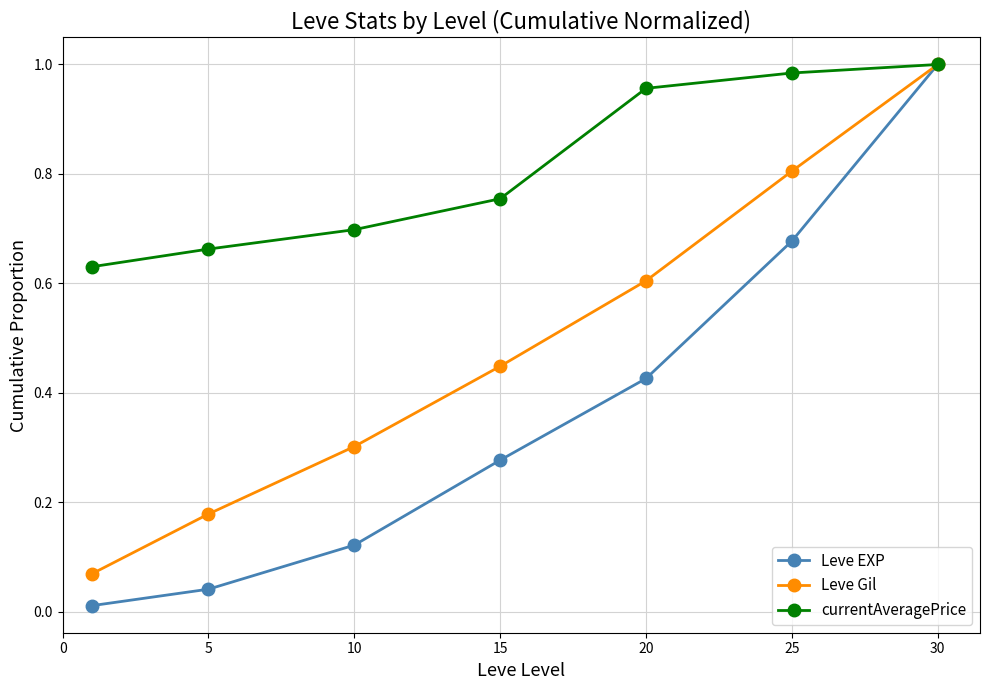

Rank the series by their average value, from lowest to highest.

Leve EXP, Leve Gil, currentAveragePrice